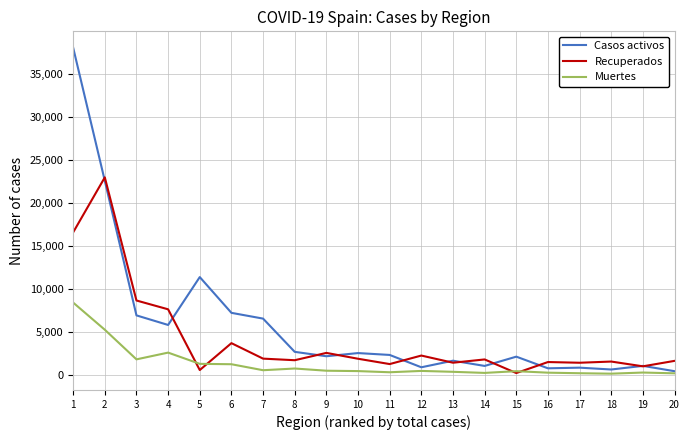

List the series in order of their peak value, highest first.

Casos activos, Recuperados, Muertes